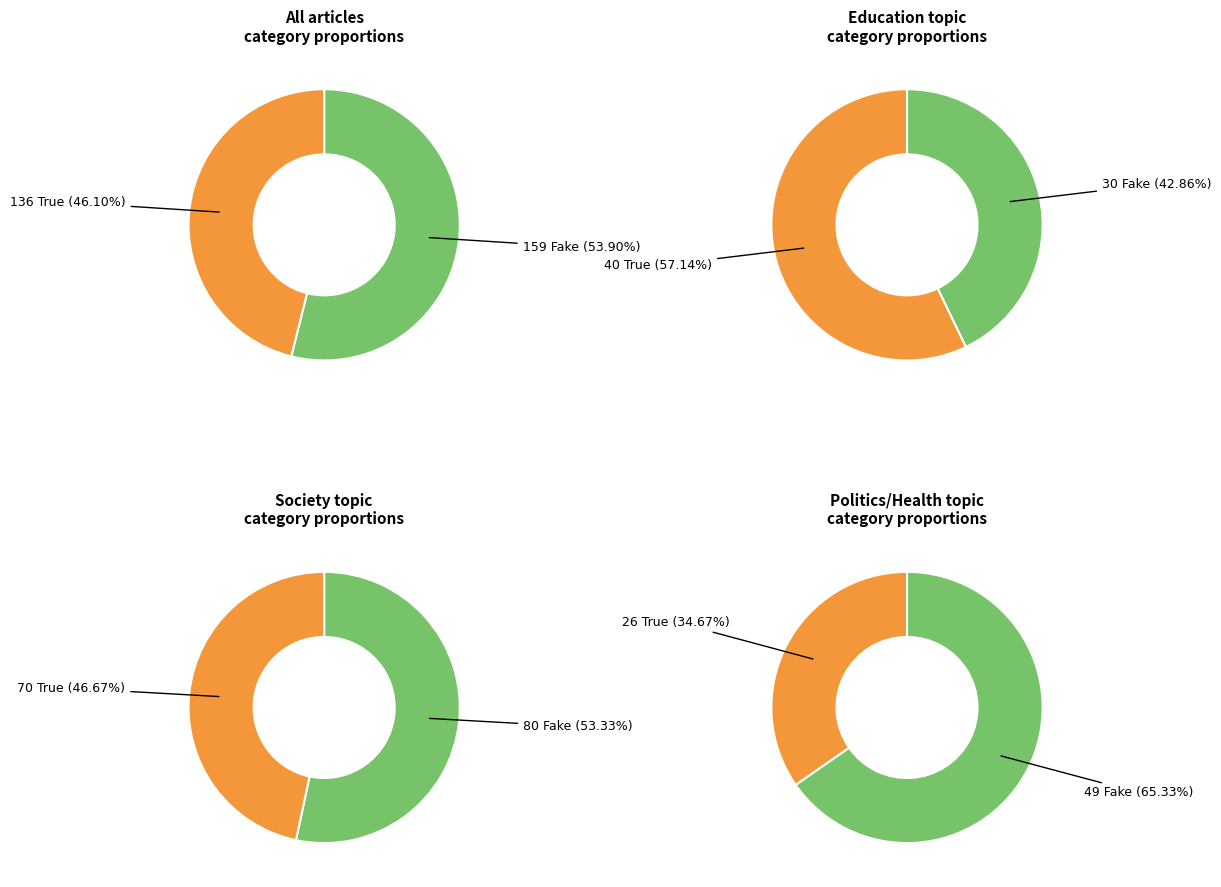

To the nearest percent, what portion does True represent?

46%